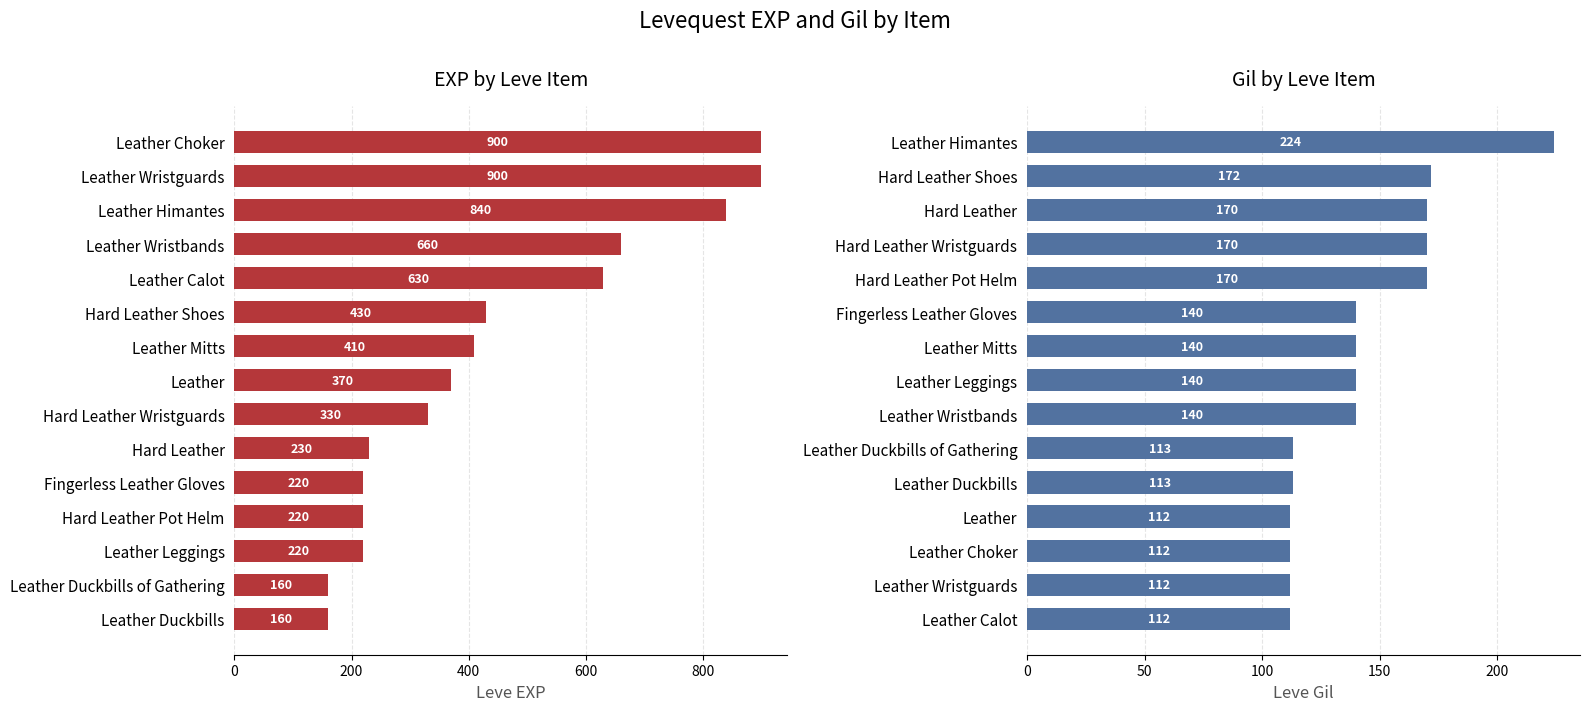

What is the average value of the Leve Gil series?

143